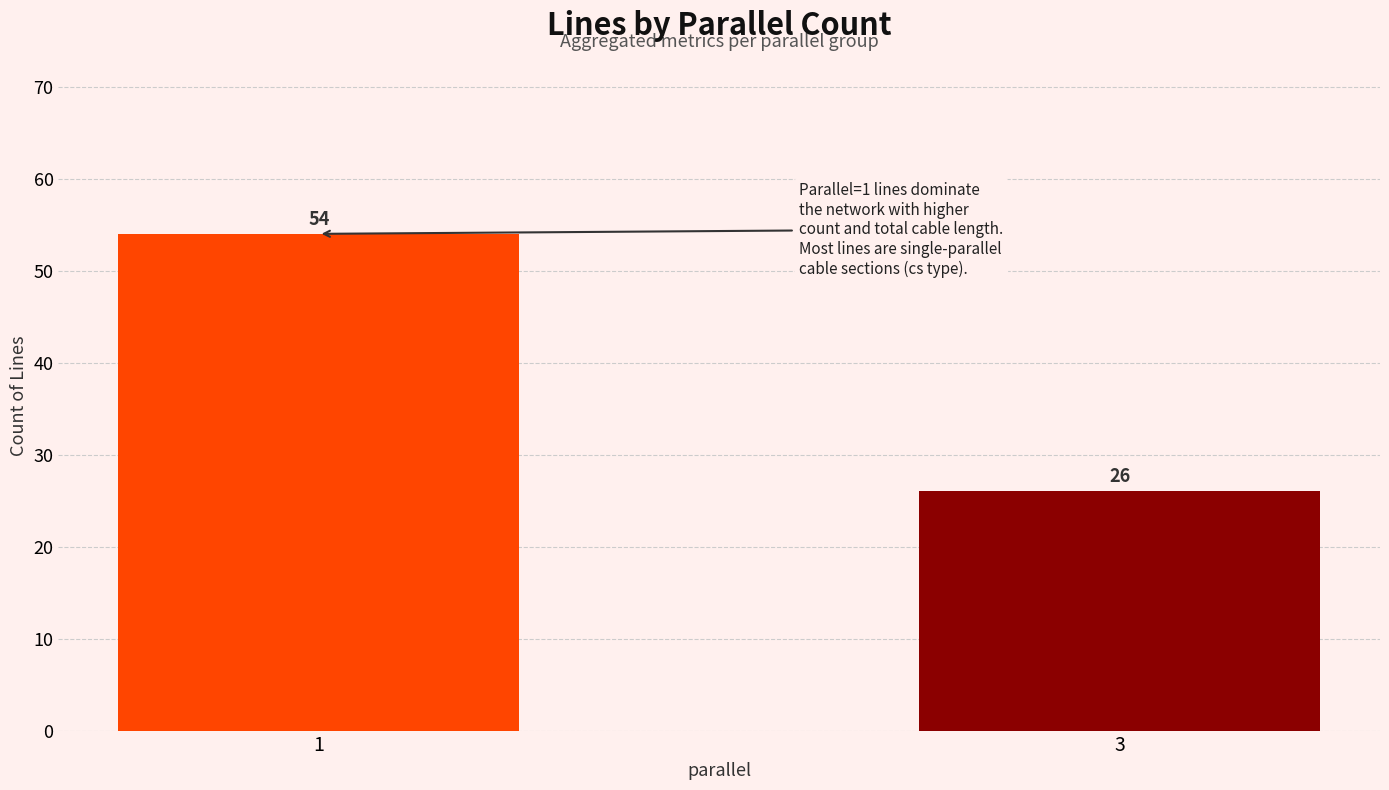

Between 1 and 3, which is larger?

1